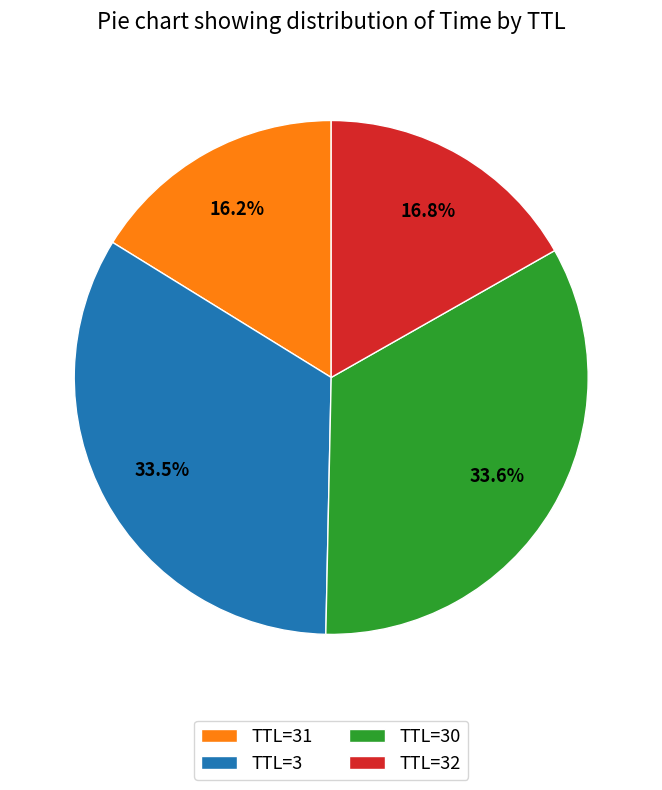

What is the smallest slice in the pie chart?

TTL=31